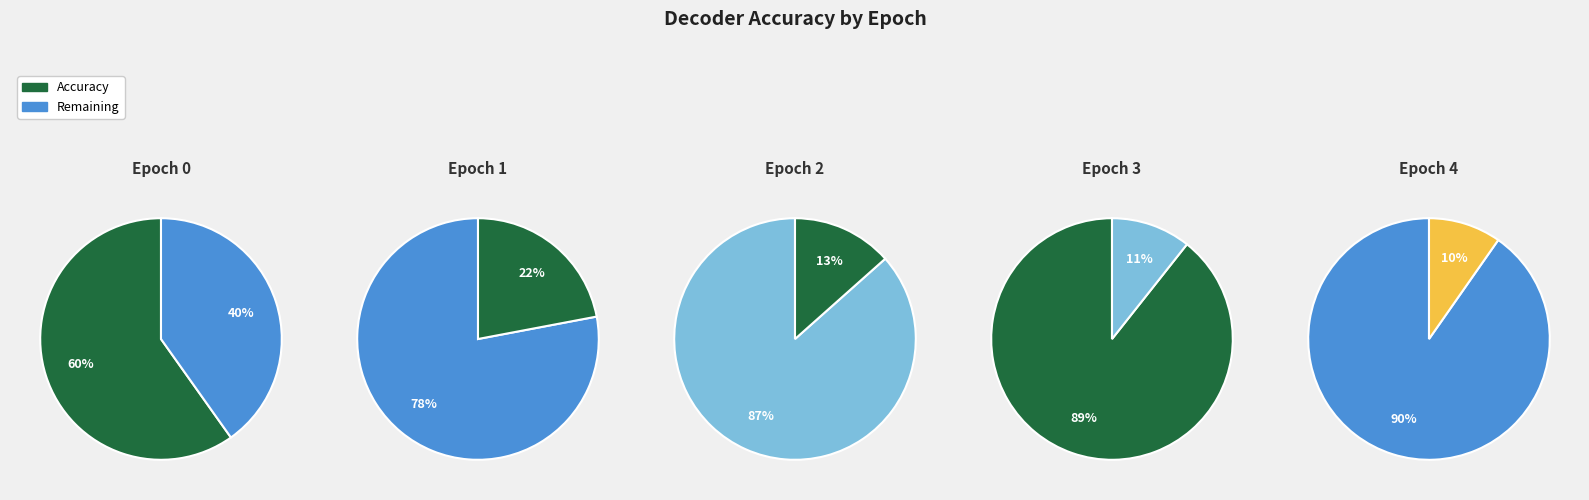

How much of the chart is everything except 3?

77.9%